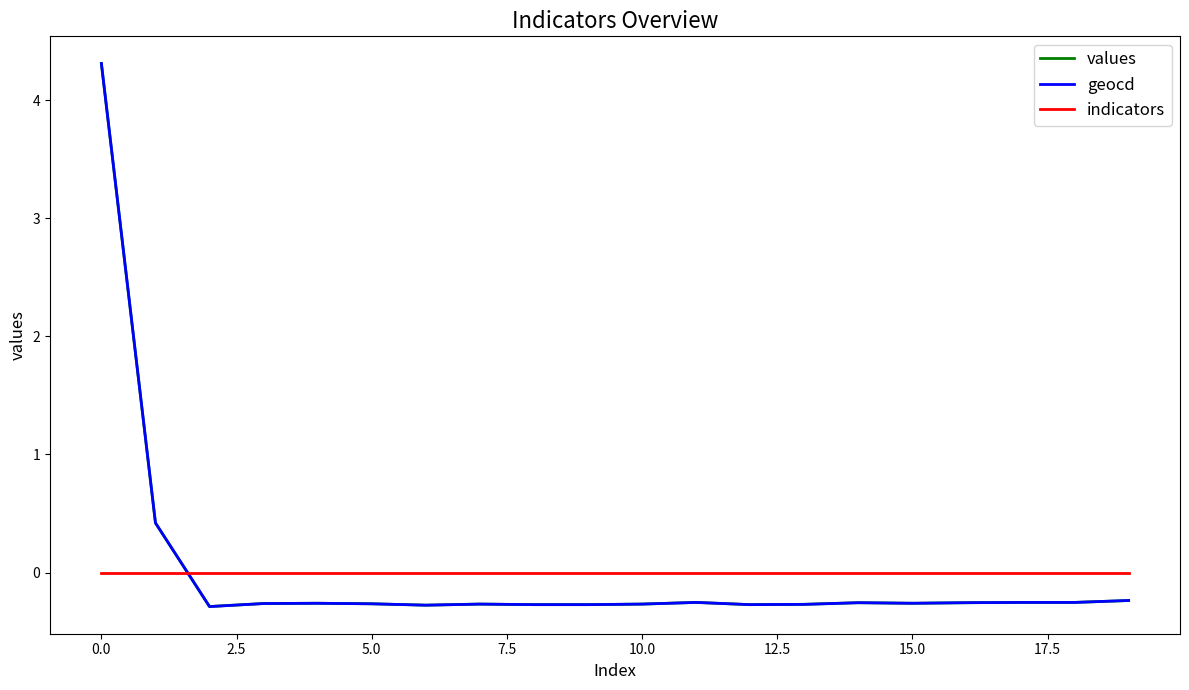

How many times do indicators and geocd cross each other?

1